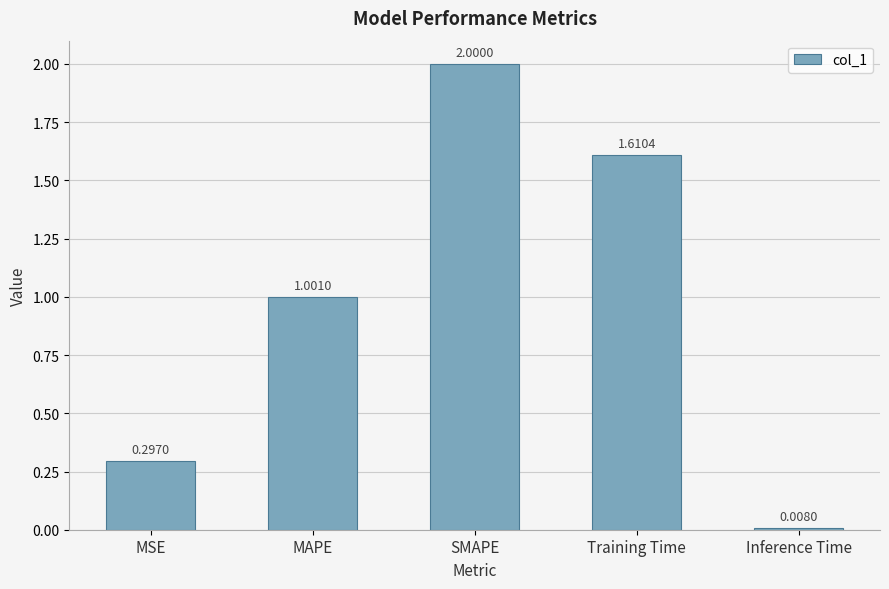

Rank the categories by value from highest to lowest.

SMAPE, Training Time, MAPE, MSE, Inference Time